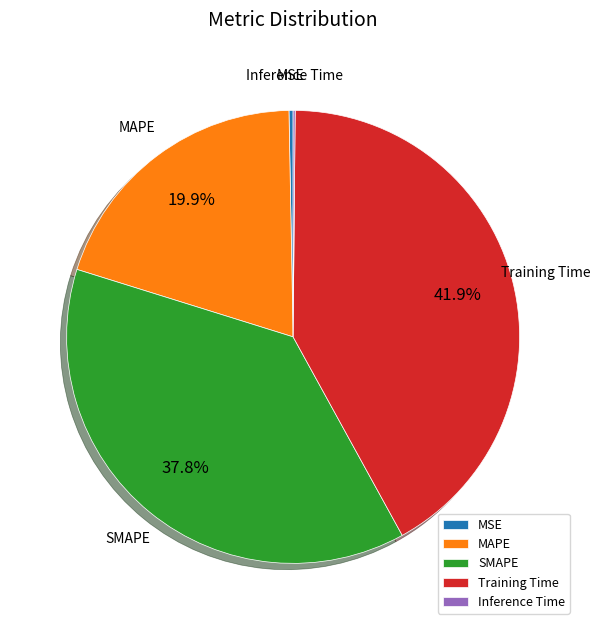

Is it true that MSE is 0% of the pie?

True